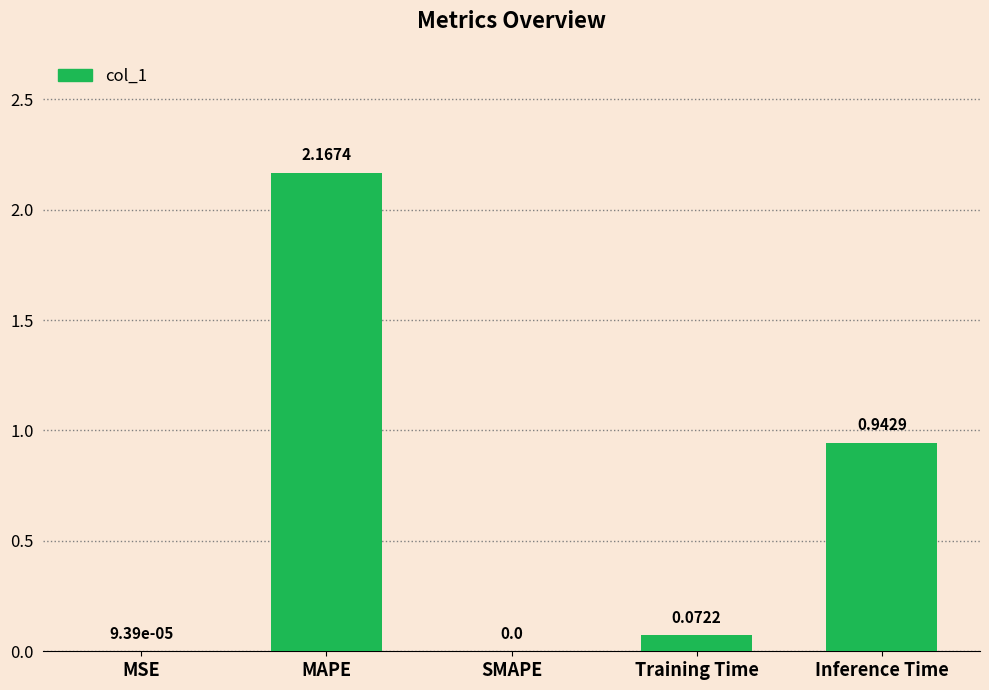

Where is the data nearest to the value 1?

Inference Time